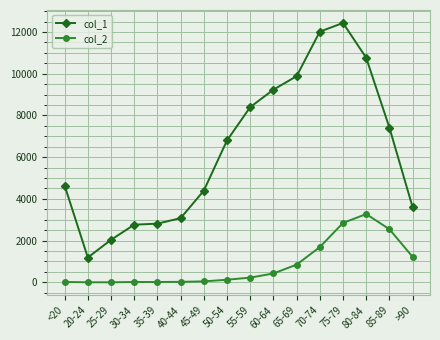

What is the label of the 1st point from the right?

>90